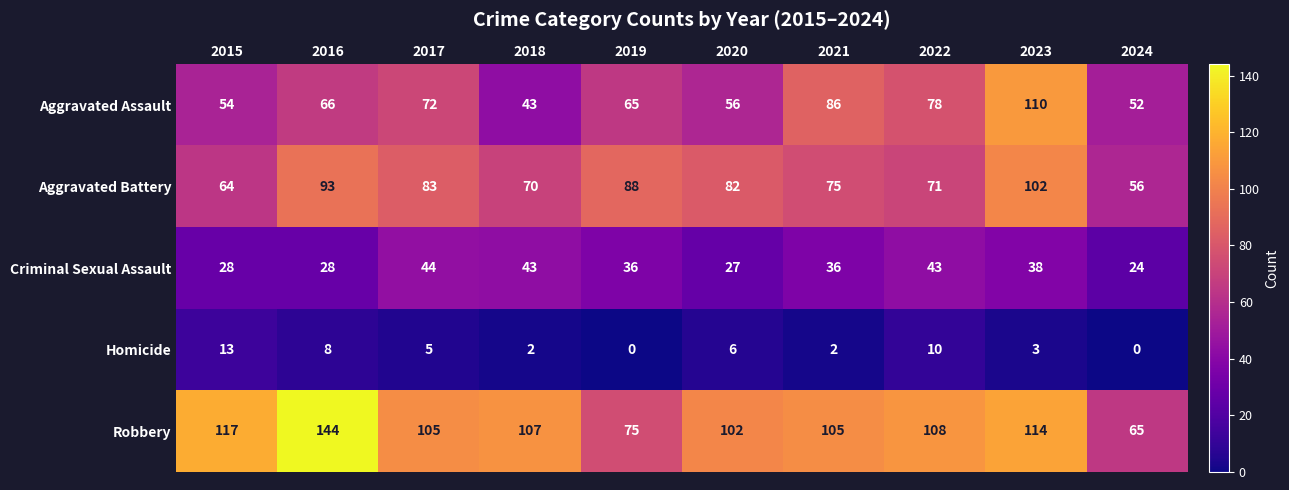

At which category does the chart reach its peak across all series?

2016